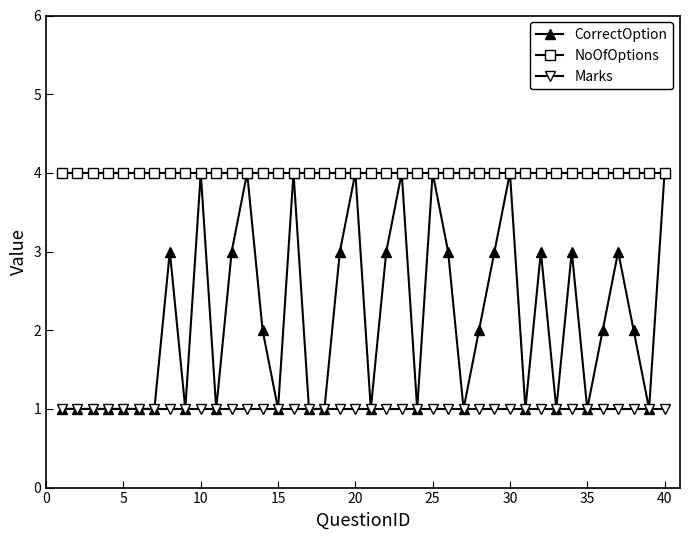

Which series has the largest range (max minus min)?

CorrectOption